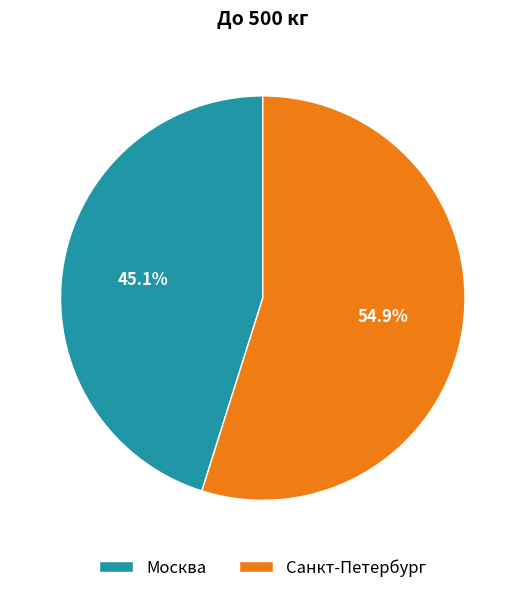

How many segments does this pie chart have?

2